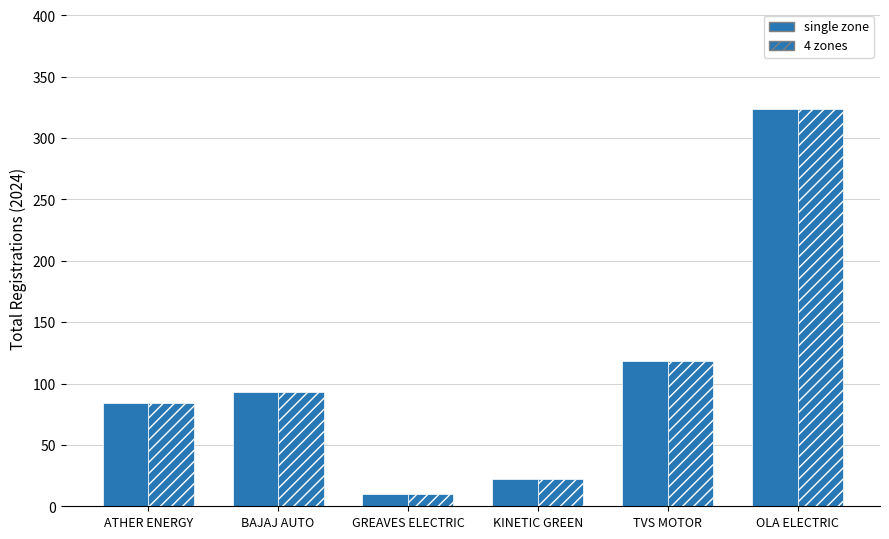

Reading right to left, extract all data points from this chart.

single zone: OLA ELECTRIC=324	TVS MOTOR=118	KINETIC GREEN=22	GREAVES ELECTRIC=10	BAJAJ AUTO=93	ATHER ENERGY=84
4 zones: OLA ELECTRIC=324	TVS MOTOR=118	KINETIC GREEN=22	GREAVES ELECTRIC=10	BAJAJ AUTO=93	ATHER ENERGY=84